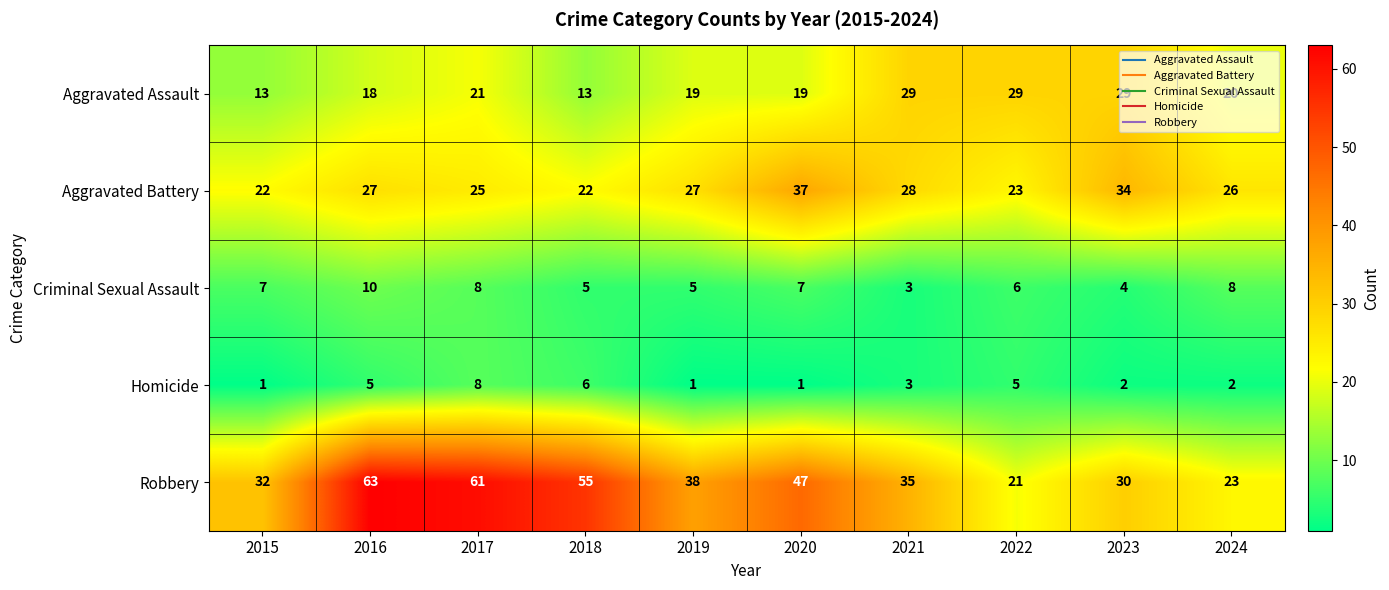

Where does the Homicide series first go above 3?

2016